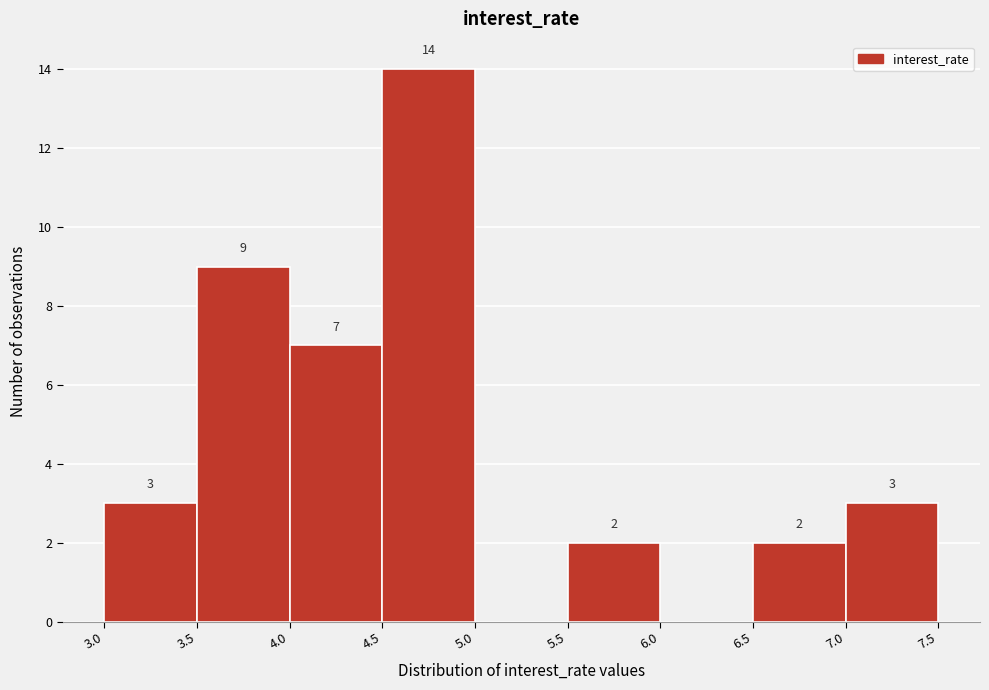

Over which range of the x-axis is the bar tallest?

4.5 to 5.0